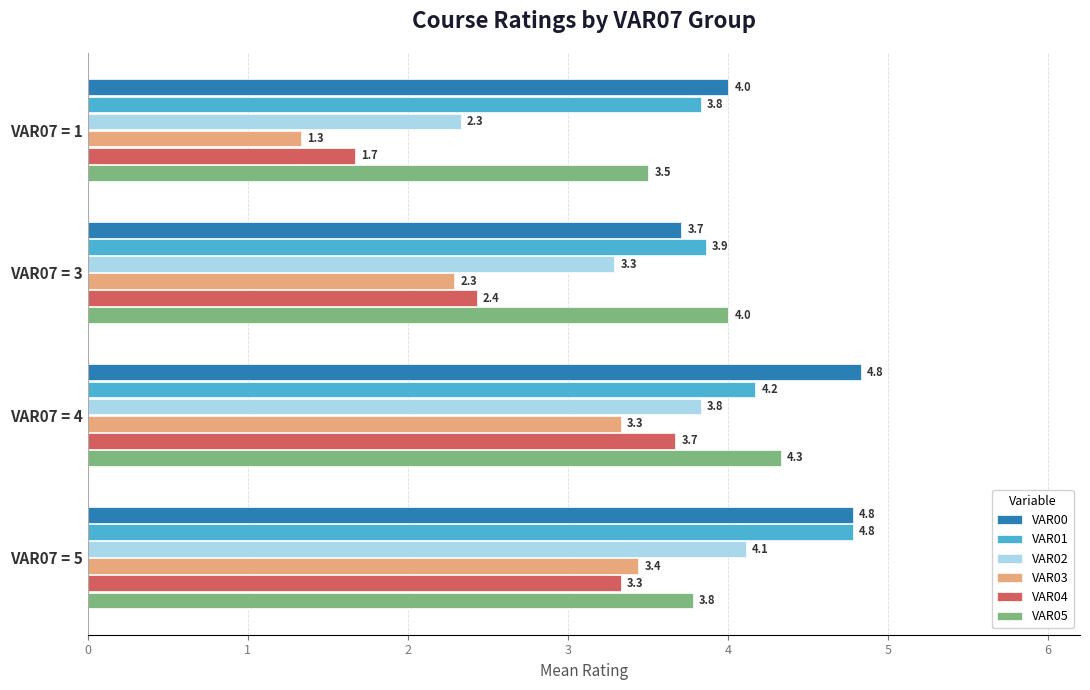

What are all the series names shown in the legend?

VAR00, VAR01, VAR02, VAR03, VAR04, VAR05